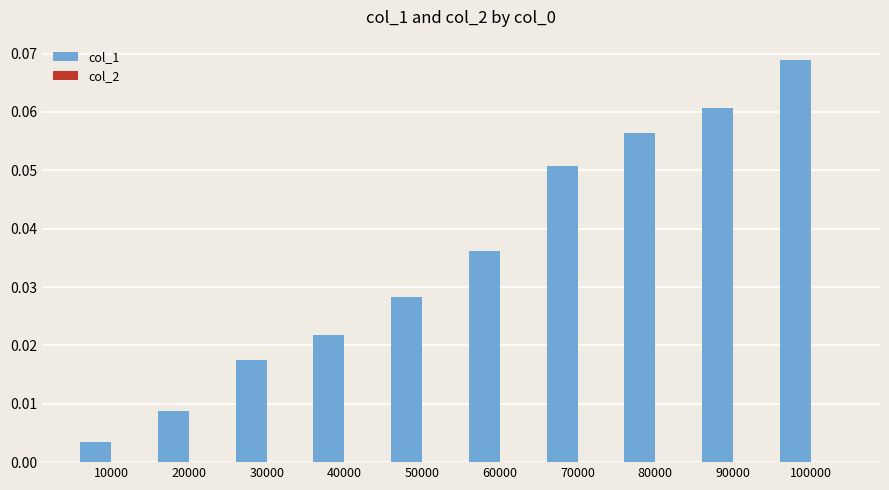

Which series has the largest total across all categories?

col_1